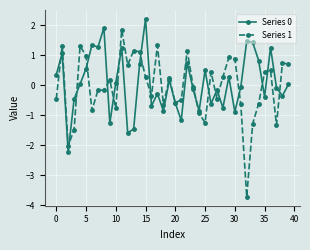

Which series has the largest range (max minus min)?

Series 1